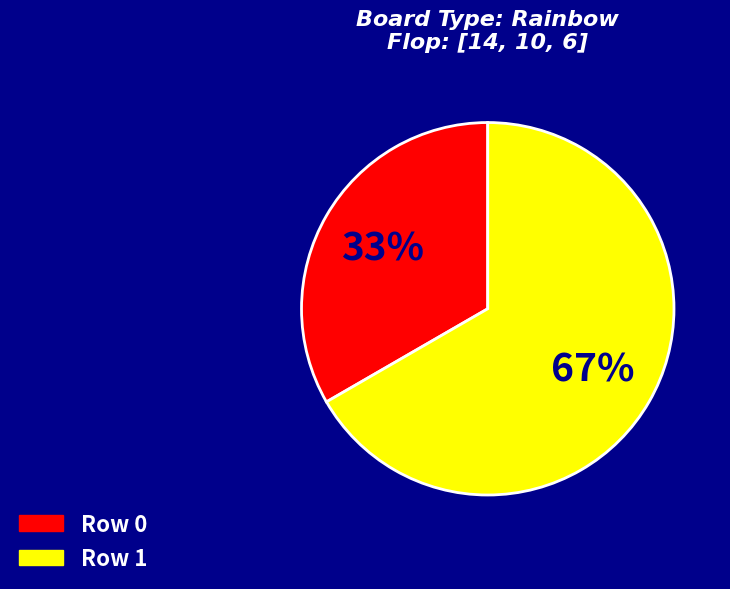

The Row 1 slice represents 73% of the pie. True or false?

False